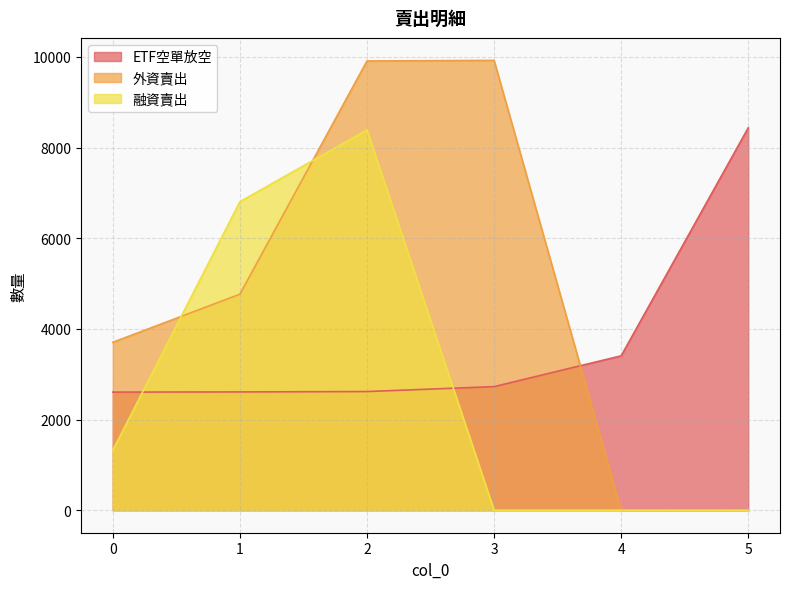

Where is 外資賣出 nearest to the value 4962?

1